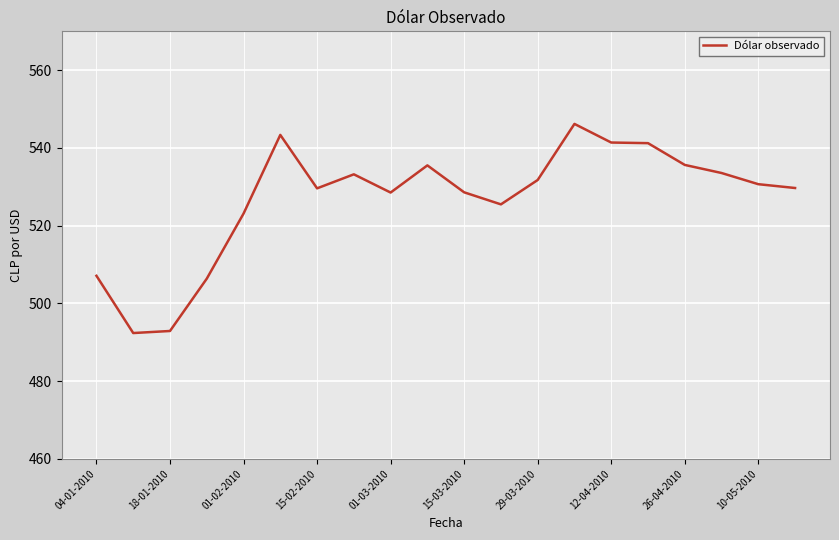

What is the difference between the maximum and minimum values?

53.8